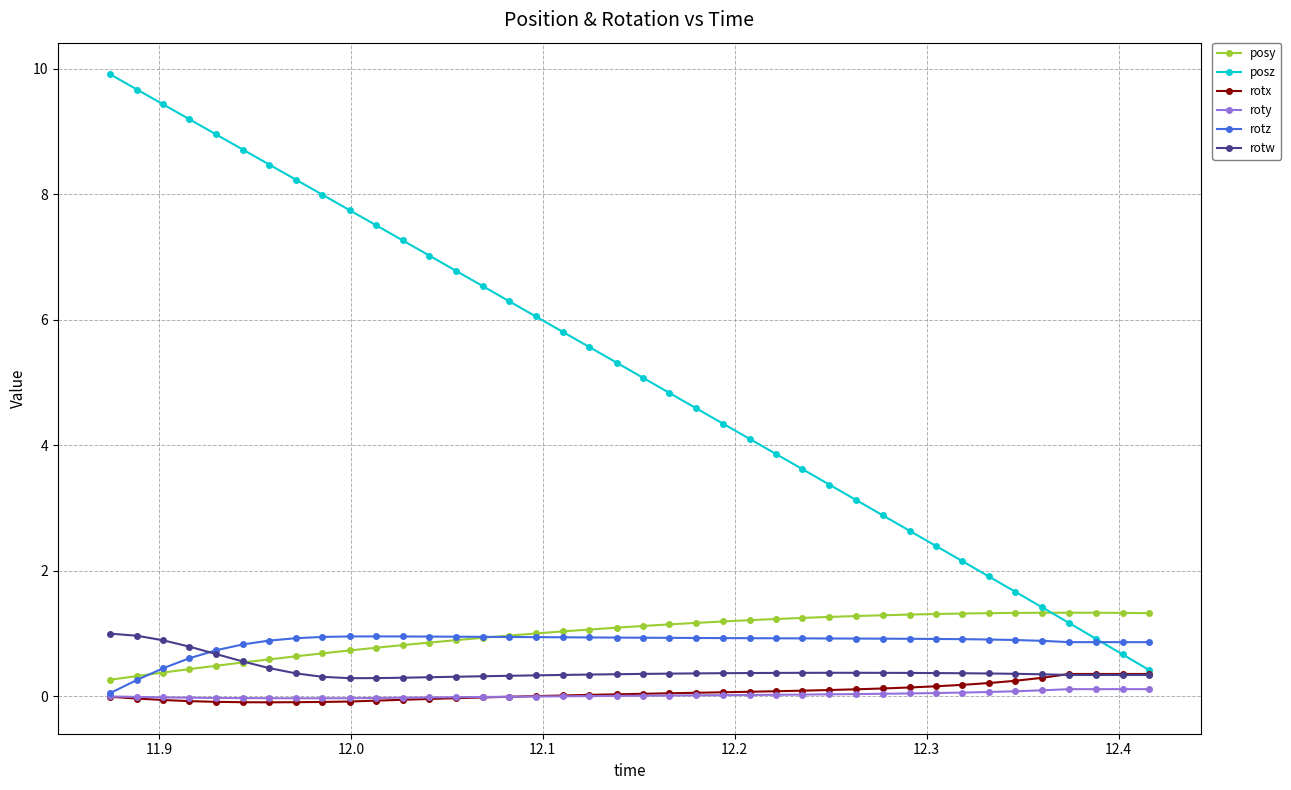

What is the smallest value displayed?

-0.1